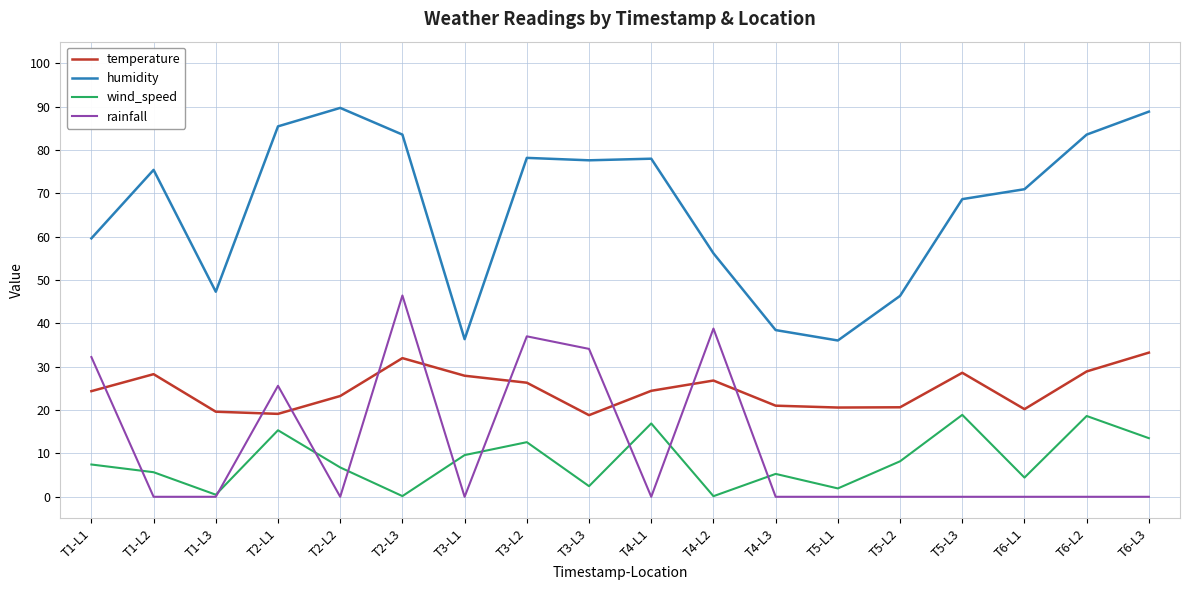

True or false: wind_speed has more than 0 points higher than both neighbors.

True